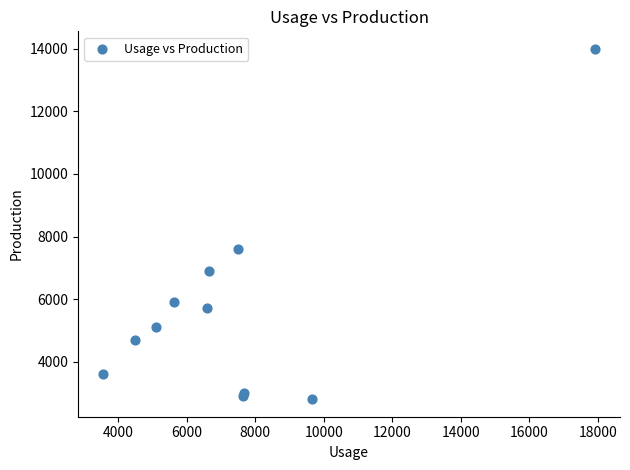

What Y value in the scatter plot is closest to 8400?

7600